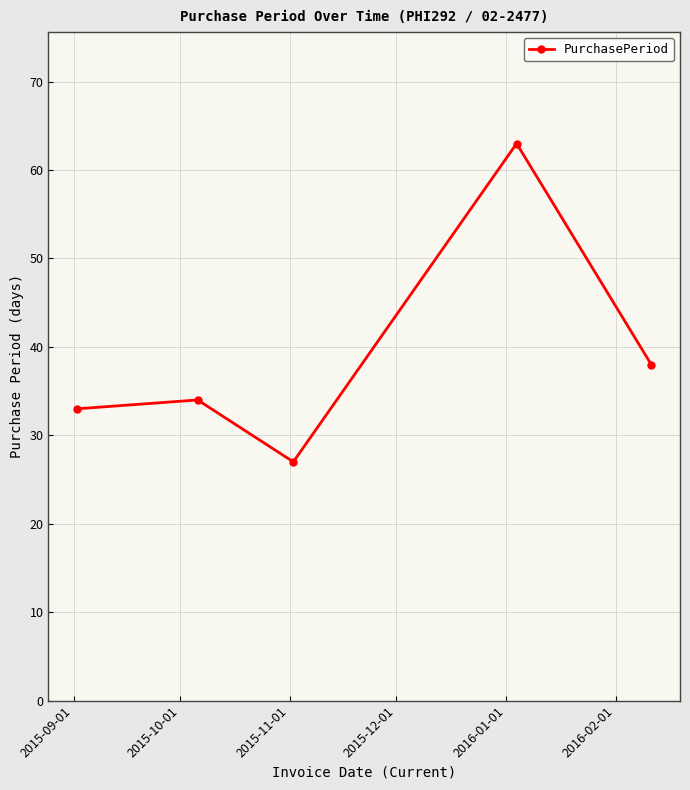

What is the difference between the maximum and minimum values?

36